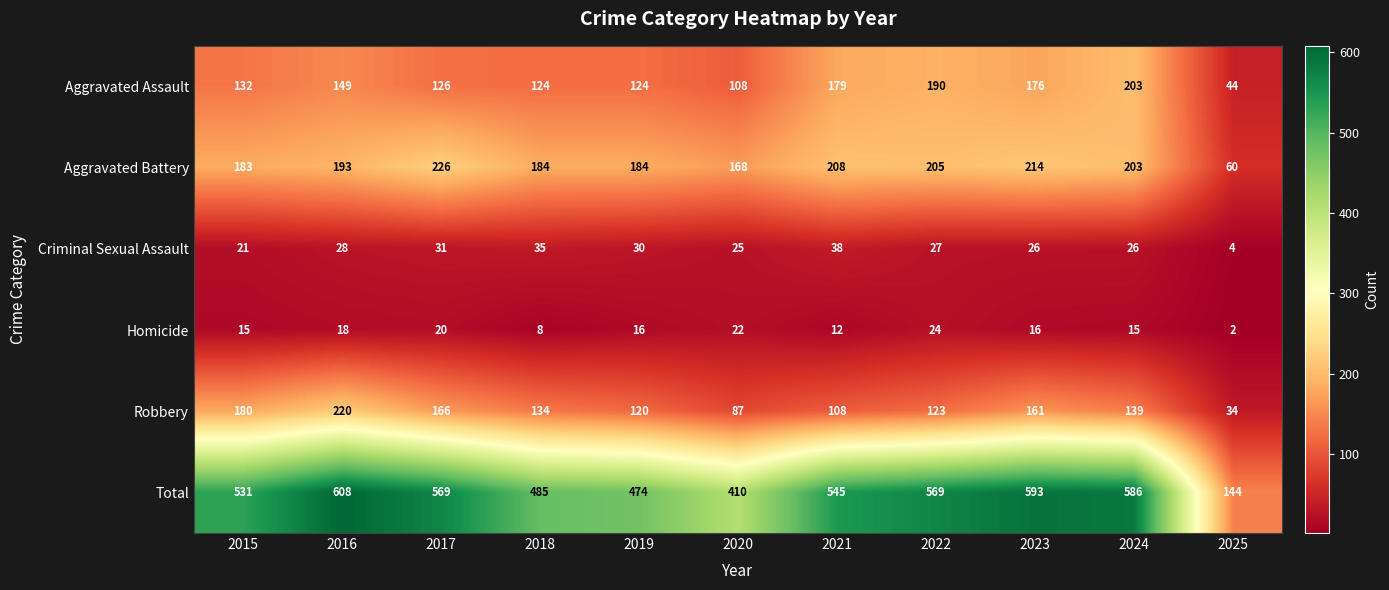

Rank the series by their maximum value, from highest to lowest.

Total, Aggravated Battery, Robbery, Aggravated Assault, Criminal Sexual Assault, Homicide